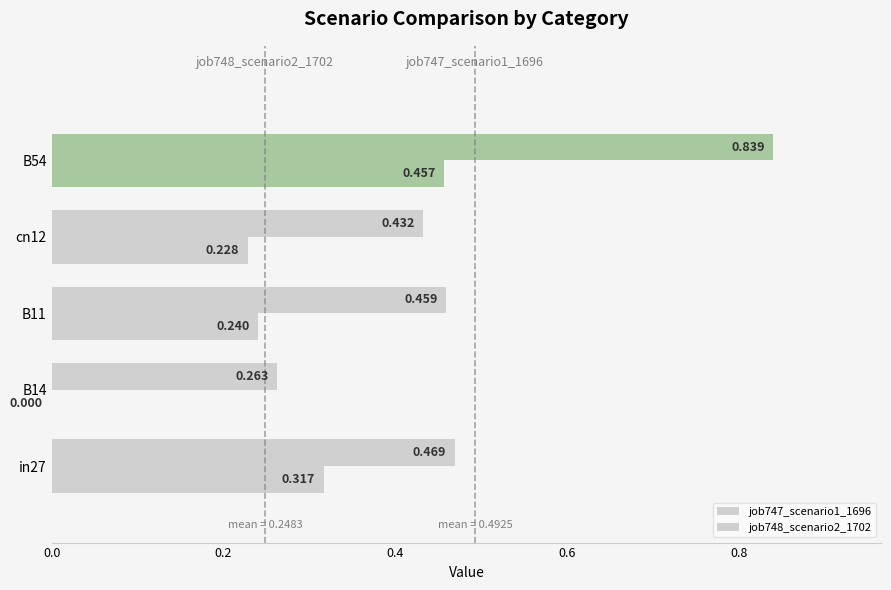

At how many categories does at least one series exceed 0?

5